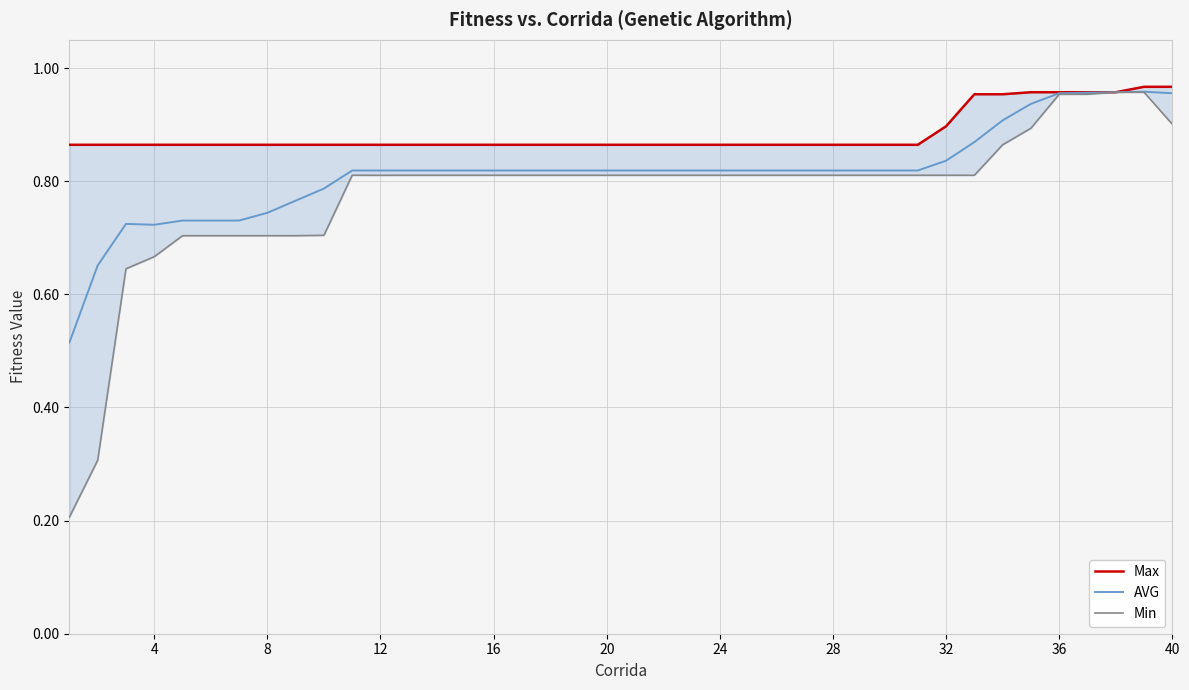

True or false: AVG has a value of 0.3 at 20.

False